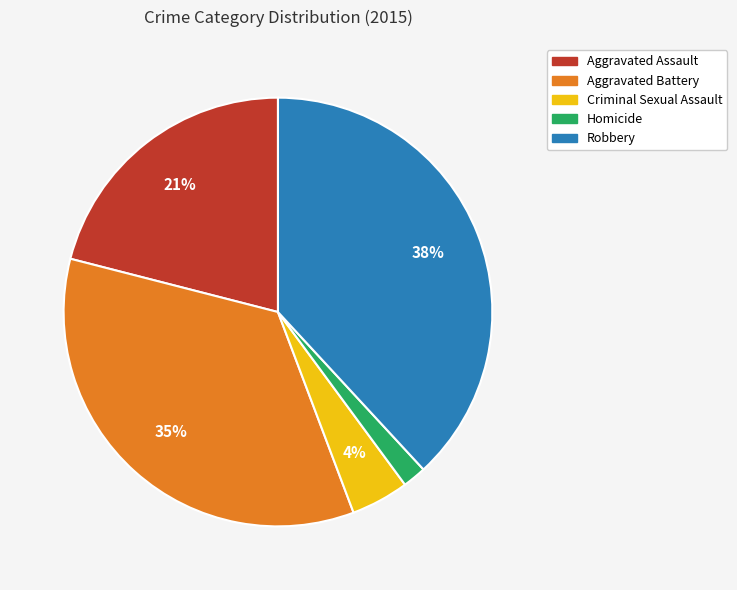

To the nearest percent, what is the difference between the Aggravated Battery and Aggravated Assault slice percentages?

14%